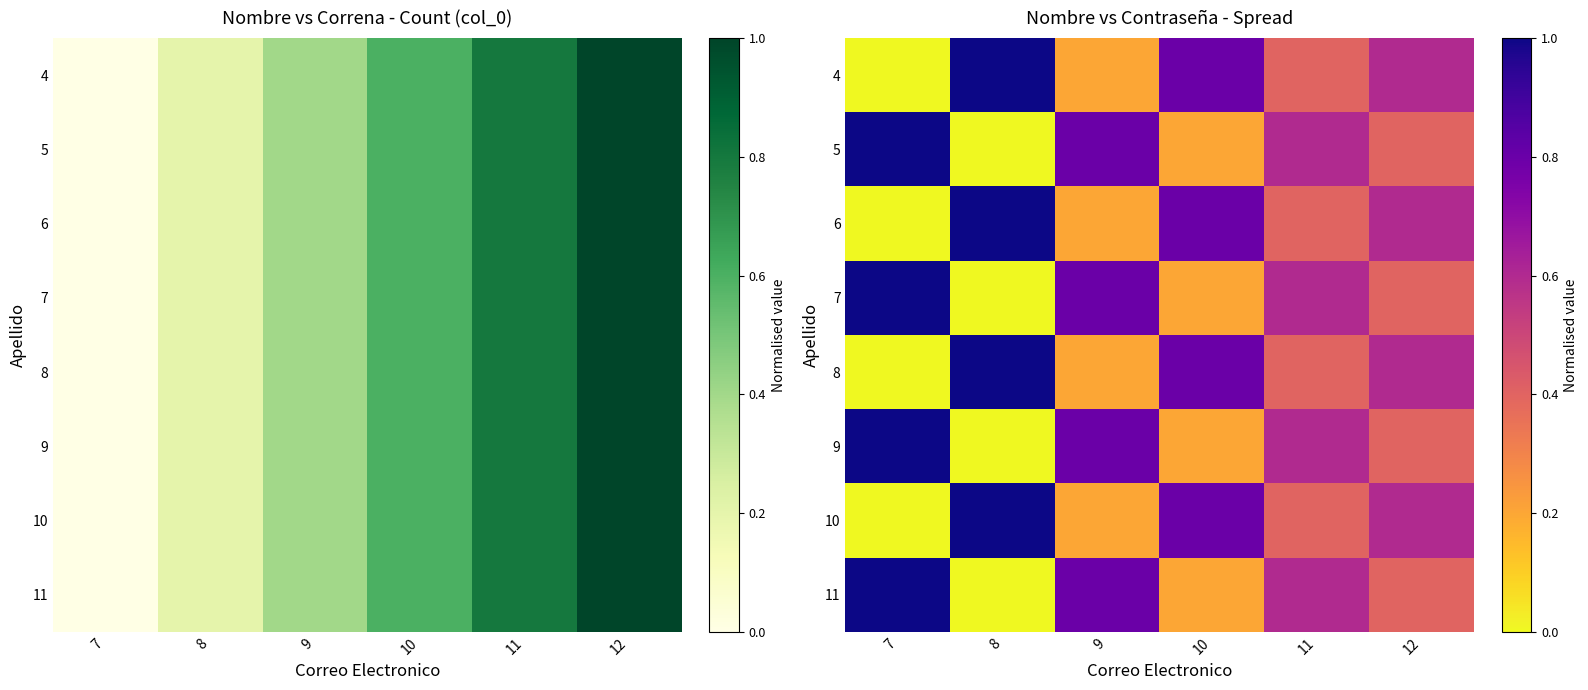

How many distinct data groups are displayed?

8